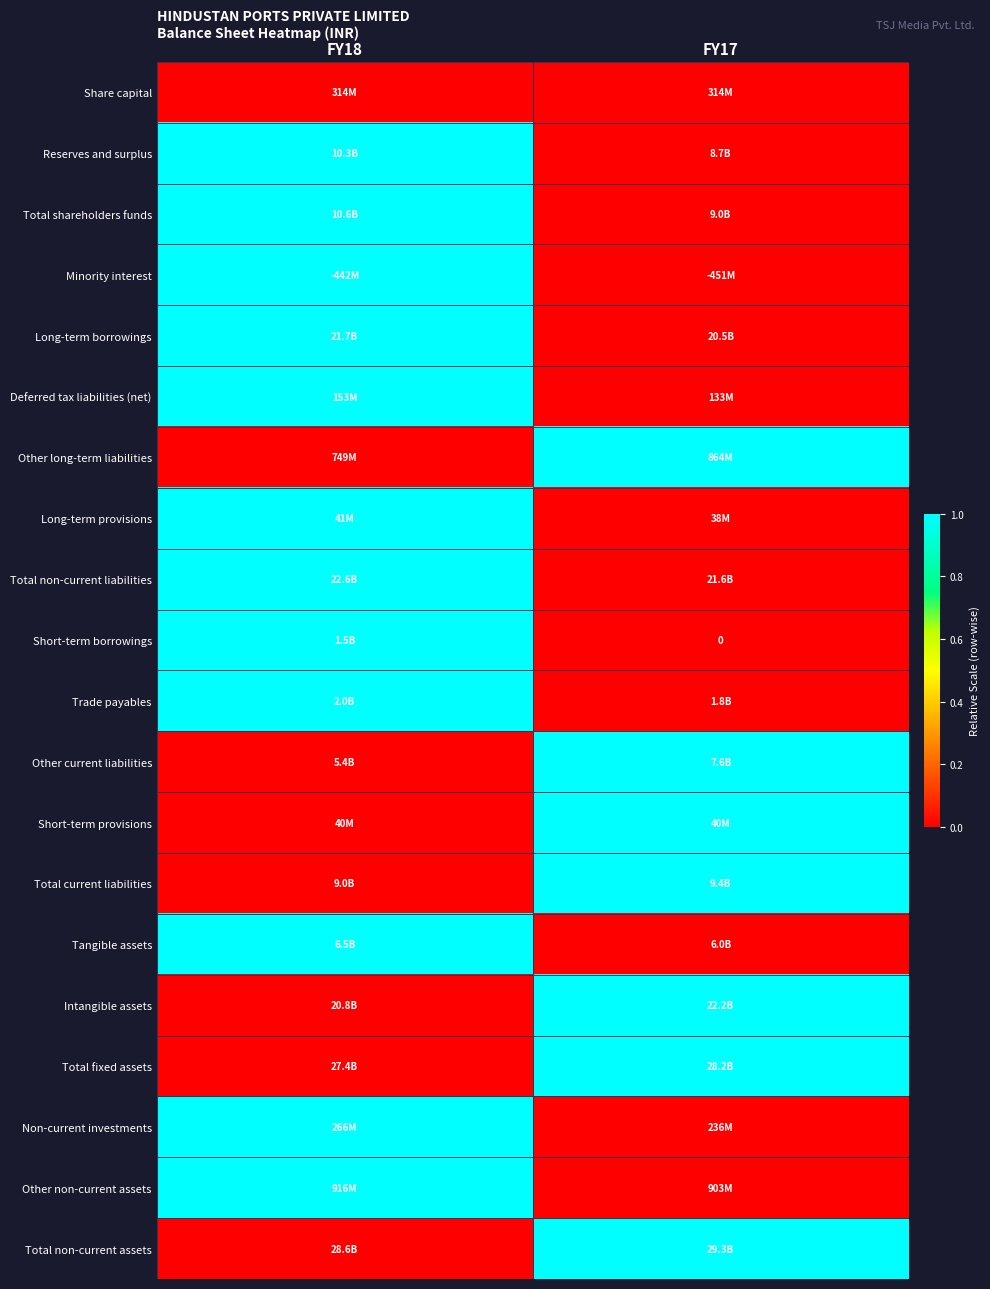

True or false: Deferred tax liabilities (net) has a value of 0 at FY17.

False